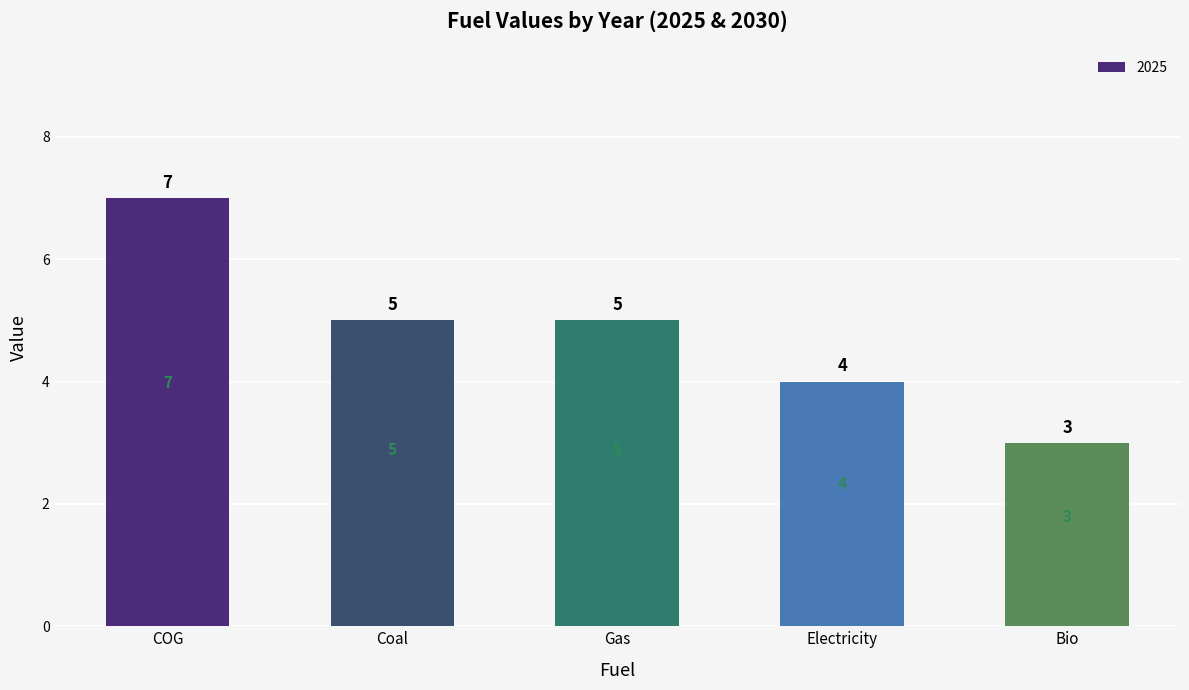

Reading left to right, what are all the values shown in this chart?

7	5	5	4	3